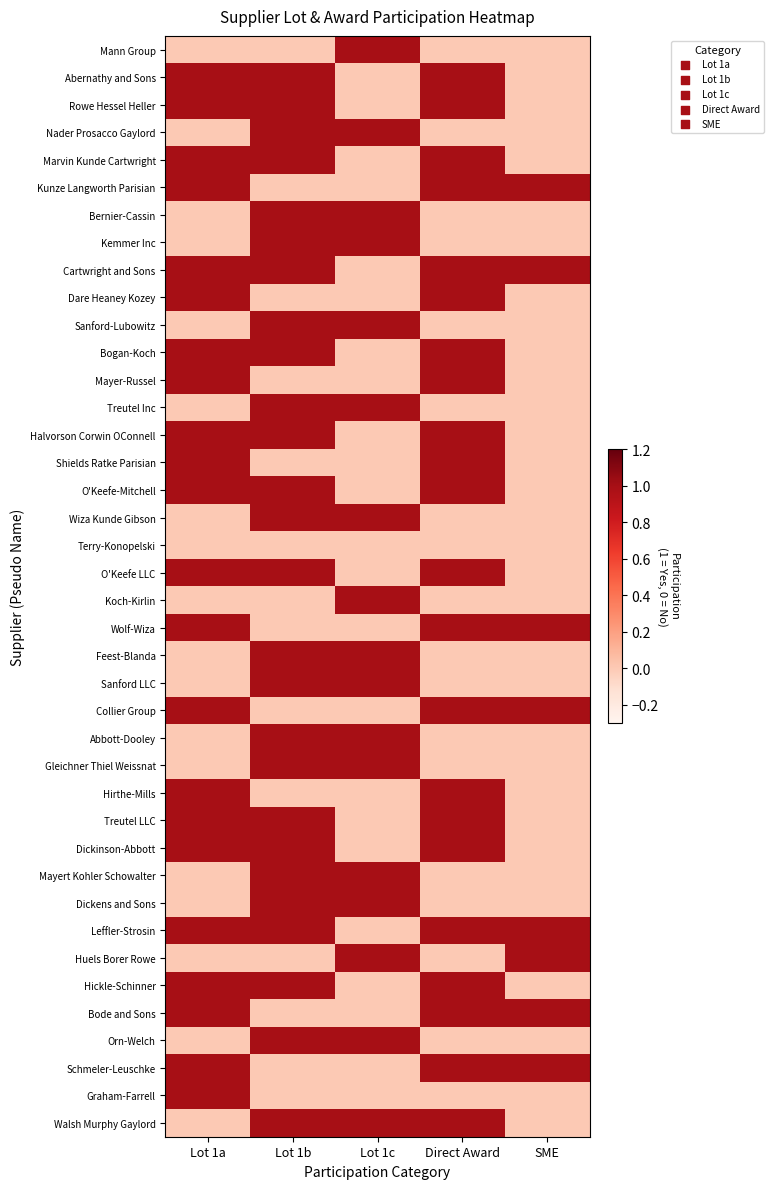

Reading left to right, transcribe all the data shown in this chart.

Mann Group: Lot 1a=0	Lot 1b=0	Lot 1c=1	Direct Award=0	SME=0
Abernathy and Sons: Lot 1a=1	Lot 1b=1	Lot 1c=0	Direct Award=1	SME=0
Rowe Hessel Heller: Lot 1a=1	Lot 1b=1	Lot 1c=0	Direct Award=1	SME=0
Nader Prosacco Gaylord: Lot 1a=0	Lot 1b=1	Lot 1c=1	Direct Award=0	SME=0
Marvin Kunde Cartwright: Lot 1a=1	Lot 1b=1	Lot 1c=0	Direct Award=1	SME=0
Kunze Langworth Parisian: Lot 1a=1	Lot 1b=0	Lot 1c=0	Direct Award=1	SME=1
Bernier-Cassin: Lot 1a=0	Lot 1b=1	Lot 1c=1	Direct Award=0	SME=0
Kemmer Inc: Lot 1a=0	Lot 1b=1	Lot 1c=1	Direct Award=0	SME=0
Cartwright and Sons: Lot 1a=1	Lot 1b=1	Lot 1c=0	Direct Award=1	SME=1
Dare Heaney Kozey: Lot 1a=1	Lot 1b=0	Lot 1c=0	Direct Award=1	SME=0
Sanford-Lubowitz: Lot 1a=0	Lot 1b=1	Lot 1c=1	Direct Award=0	SME=0
Bogan-Koch: Lot 1a=1	Lot 1b=1	Lot 1c=0	Direct Award=1	SME=0
Mayer-Russel: Lot 1a=1	Lot 1b=0	Lot 1c=0	Direct Award=1	SME=0
Treutel Inc: Lot 1a=0	Lot 1b=1	Lot 1c=1	Direct Award=0	SME=0
Halvorson Corwin OConnell: Lot 1a=1	Lot 1b=1	Lot 1c=0	Direct Award=1	SME=0
Shields Ratke Parisian: Lot 1a=1	Lot 1b=0	Lot 1c=0	Direct Award=1	SME=0
O'Keefe-Mitchell: Lot 1a=1	Lot 1b=1	Lot 1c=0	Direct Award=1	SME=0
Wiza Kunde Gibson: Lot 1a=0	Lot 1b=1	Lot 1c=1	Direct Award=0	SME=0
Terry-Konopelski: Lot 1a=0	Lot 1b=0	Lot 1c=0	Direct Award=0	SME=0
O'Keefe LLC: Lot 1a=1	Lot 1b=1	Lot 1c=0	Direct Award=1	SME=0
Koch-Kirlin: Lot 1a=0	Lot 1b=0	Lot 1c=1	Direct Award=0	SME=0
Wolf-Wiza: Lot 1a=1	Lot 1b=0	Lot 1c=0	Direct Award=1	SME=1
Feest-Blanda: Lot 1a=0	Lot 1b=1	Lot 1c=1	Direct Award=0	SME=0
Sanford LLC: Lot 1a=0	Lot 1b=1	Lot 1c=1	Direct Award=0	SME=0
Collier Group: Lot 1a=1	Lot 1b=0	Lot 1c=0	Direct Award=1	SME=1
Abbott-Dooley: Lot 1a=0	Lot 1b=1	Lot 1c=1	Direct Award=0	SME=0
Gleichner Thiel Weissnat: Lot 1a=0	Lot 1b=1	Lot 1c=1	Direct Award=0	SME=0
Hirthe-Mills: Lot 1a=1	Lot 1b=0	Lot 1c=0	Direct Award=1	SME=0
Treutel LLC: Lot 1a=1	Lot 1b=1	Lot 1c=0	Direct Award=1	SME=0
Dickinson-Abbott: Lot 1a=1	Lot 1b=1	Lot 1c=0	Direct Award=1	SME=0
Mayert Kohler Schowalter: Lot 1a=0	Lot 1b=1	Lot 1c=1	Direct Award=0	SME=0
Dickens and Sons: Lot 1a=0	Lot 1b=1	Lot 1c=1	Direct Award=0	SME=0
Leffler-Strosin: Lot 1a=1	Lot 1b=1	Lot 1c=0	Direct Award=1	SME=1
Huels Borer Rowe: Lot 1a=0	Lot 1b=0	Lot 1c=1	Direct Award=0	SME=1
Hickle-Schinner: Lot 1a=1	Lot 1b=1	Lot 1c=0	Direct Award=1	SME=0
Bode and Sons: Lot 1a=1	Lot 1b=0	Lot 1c=0	Direct Award=1	SME=1
Orn-Welch: Lot 1a=0	Lot 1b=1	Lot 1c=1	Direct Award=0	SME=0
Schmeler-Leuschke: Lot 1a=1	Lot 1b=0	Lot 1c=0	Direct Award=1	SME=1
Graham-Farrell: Lot 1a=1	Lot 1b=0	Lot 1c=0	Direct Award=0	SME=0
Walsh Murphy Gaylord: Lot 1a=0	Lot 1b=1	Lot 1c=1	Direct Award=1	SME=0